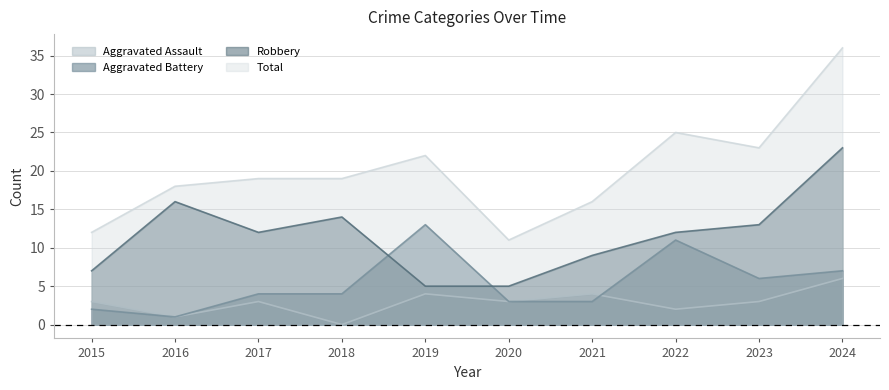

Where is the first local maximum for Aggravated Battery?

2019